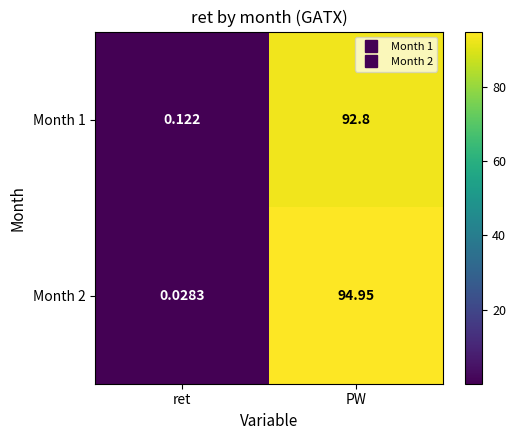

Which series changed the most between ret and PW?

Month 2